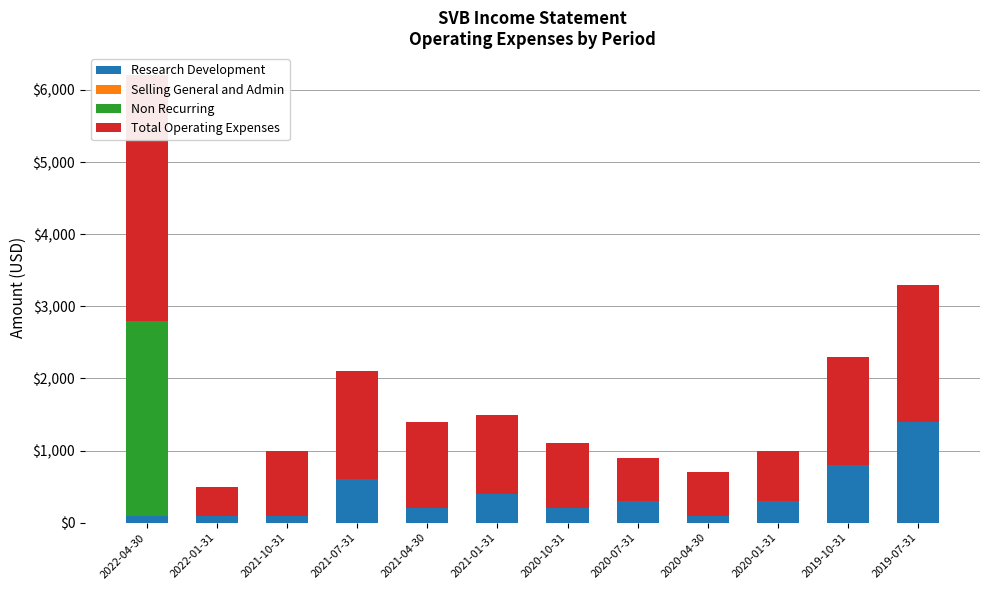

What is the total value across all series at 2021-04-30?

1400